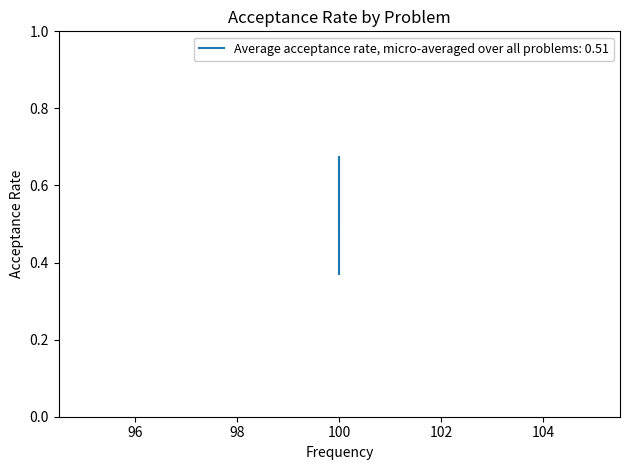

What is the average value?

0.5